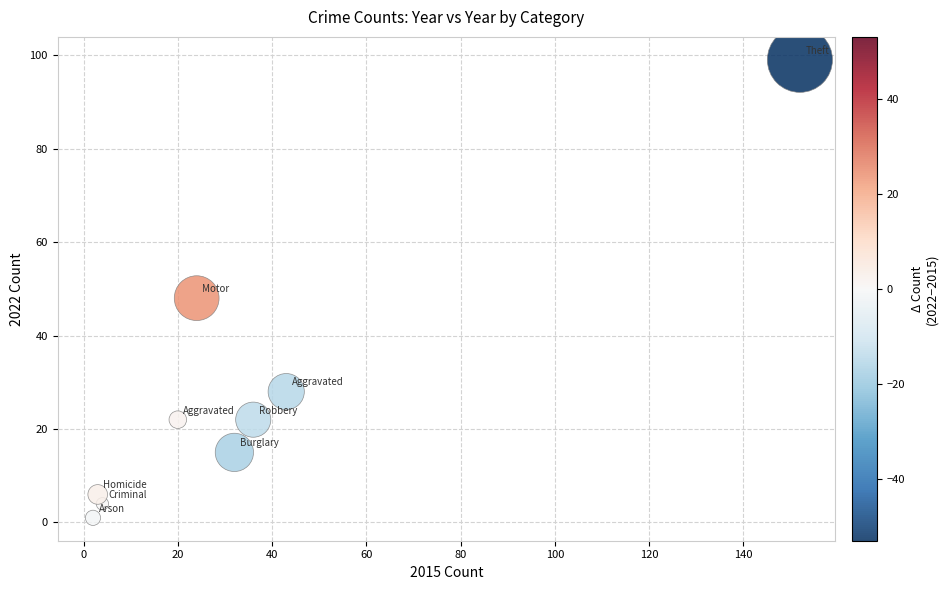

What Y value in the scatter plot is closest to 50?

48